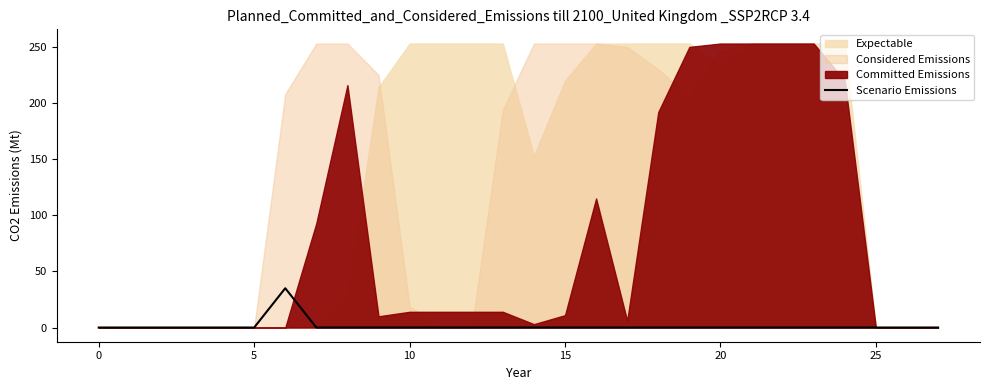

What is the maximum value for Scenario Emissions?

35